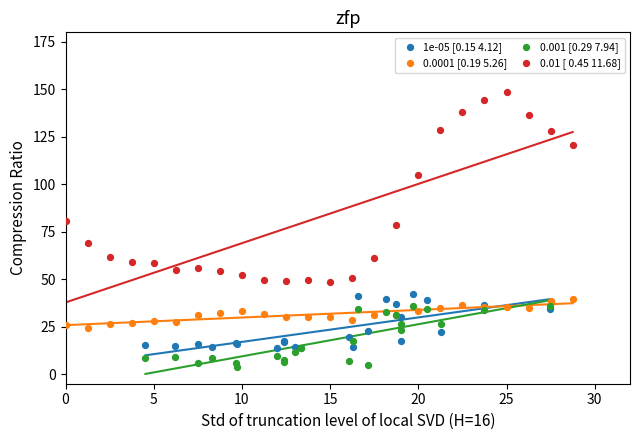

Which series has the largest Y range (max minus min)?

0.01 [ 0.45 11.68]